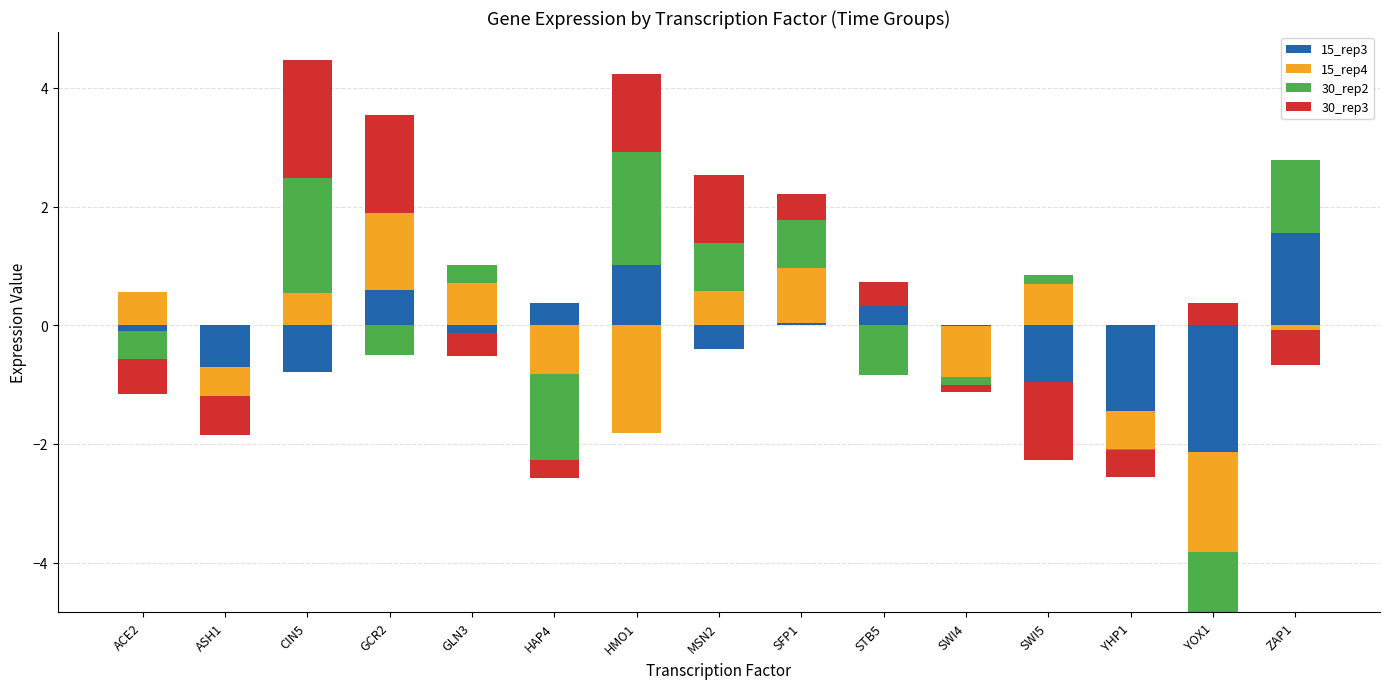

What is the value of the 30_rep3 bar at the 7th from the left?

1.3